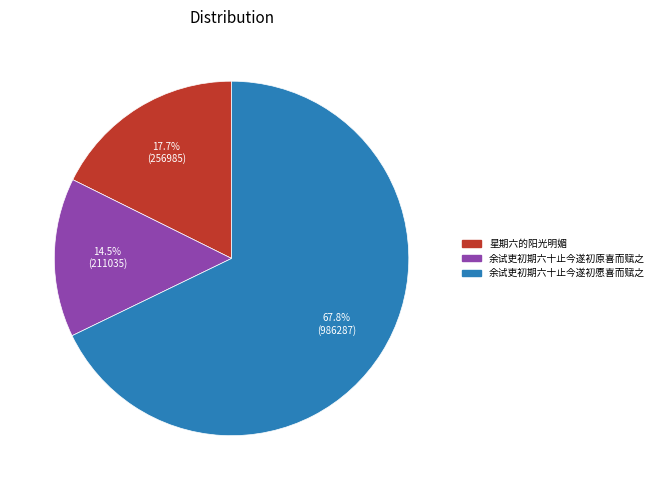

To the nearest percent, what percentage of the pie is 余试吏初期六十止今遂初愿喜而赋之?

68%